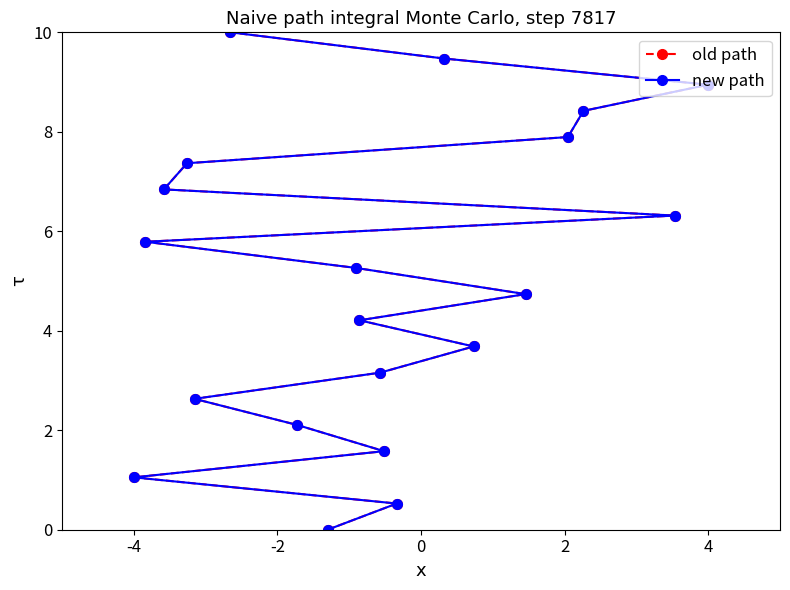

Reading left to right, transcribe all the data shown in this chart.

old path: 0.0	0.5	1.1	1.6	2.1	2.6	3.2	3.7	4.2	4.7	5.3	5.8	6.3	6.8	7.4	7.9	8.4	8.9	9.5	10.0
new path: 0.0	0.5	1.1	1.6	2.1	2.6	3.2	3.7	4.2	4.7	5.3	5.8	6.3	6.8	7.4	7.9	8.4	8.9	9.5	10.0